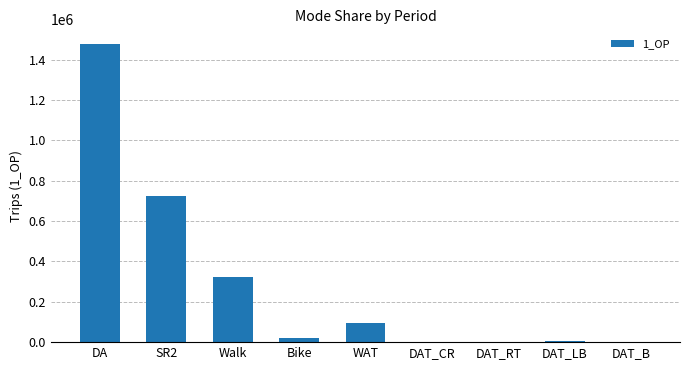

Which has a higher value, DA or Bike?

DA